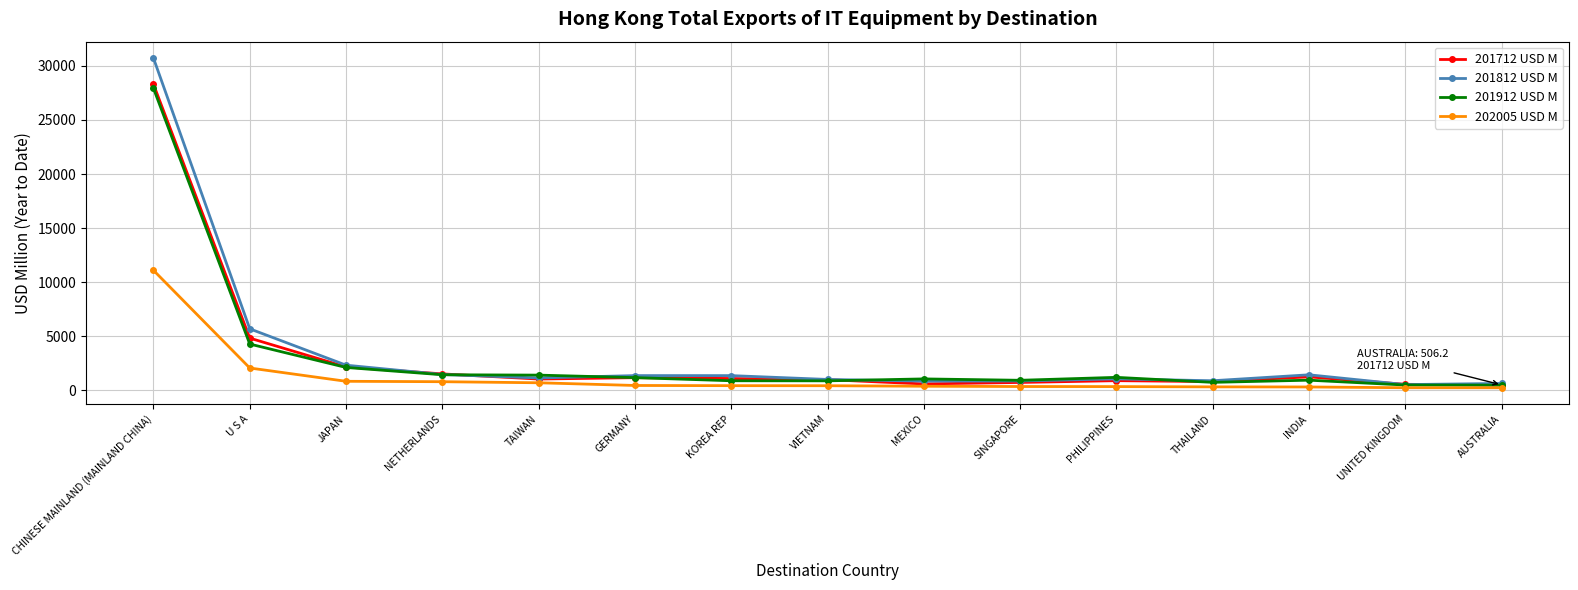

What is the difference between the maximum and second lowest values in the 202005 USD M series?

10856.8